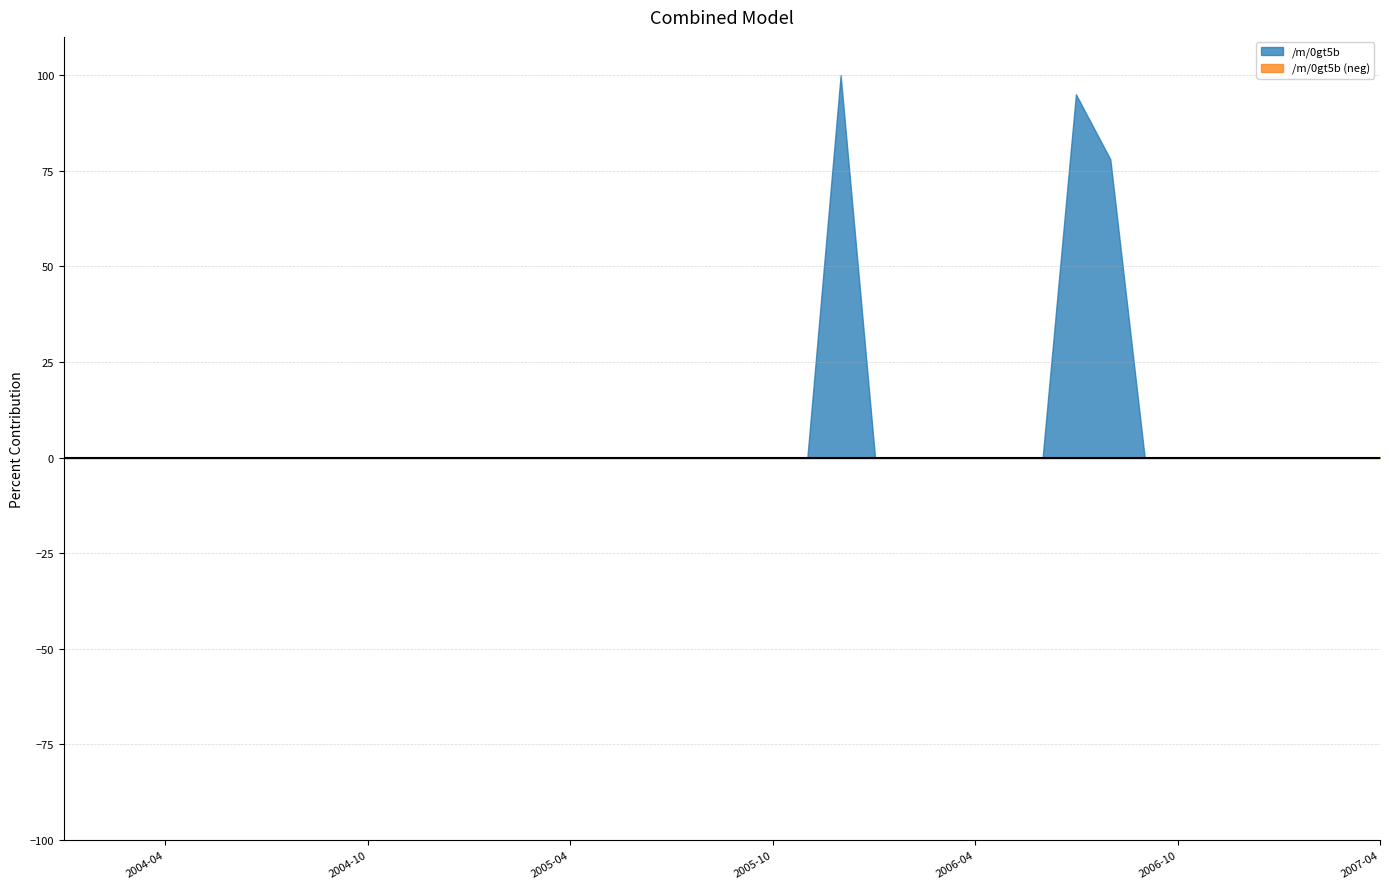

What position from the left is 2007-03-01?

39